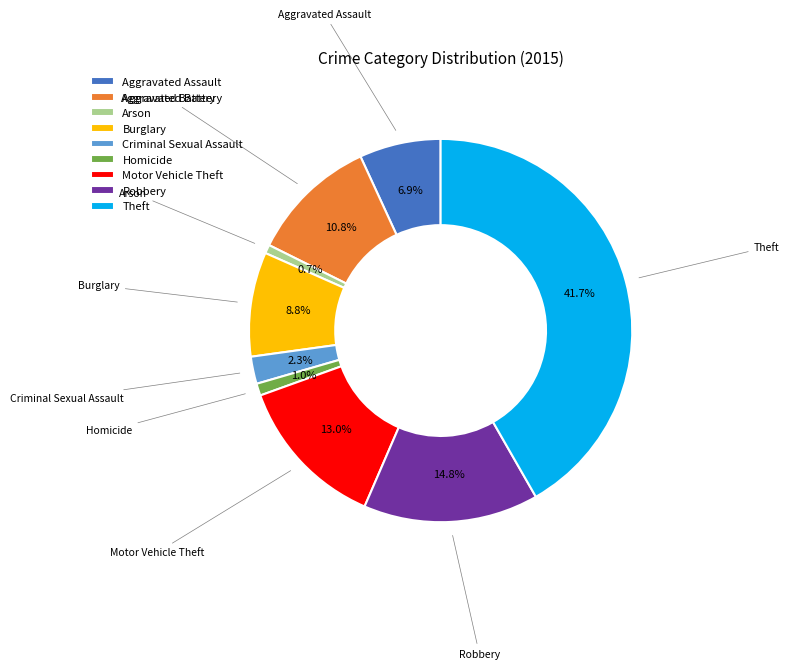

Is it true that Burglary is 9% of the pie?

True